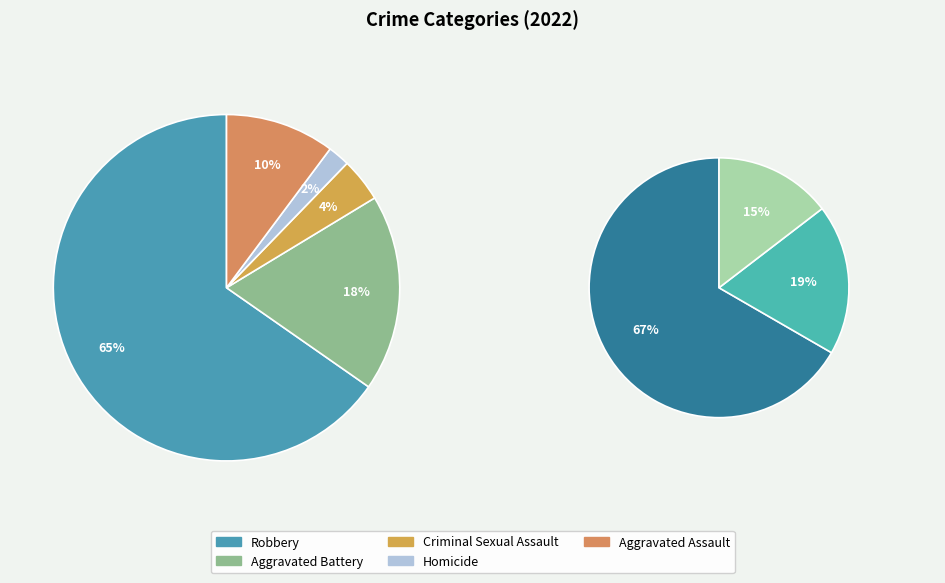

Rank the categories by value from highest to lowest.

Robbery, Aggravated Battery, Aggravated Assault, Criminal Sexual Assault, Homicide